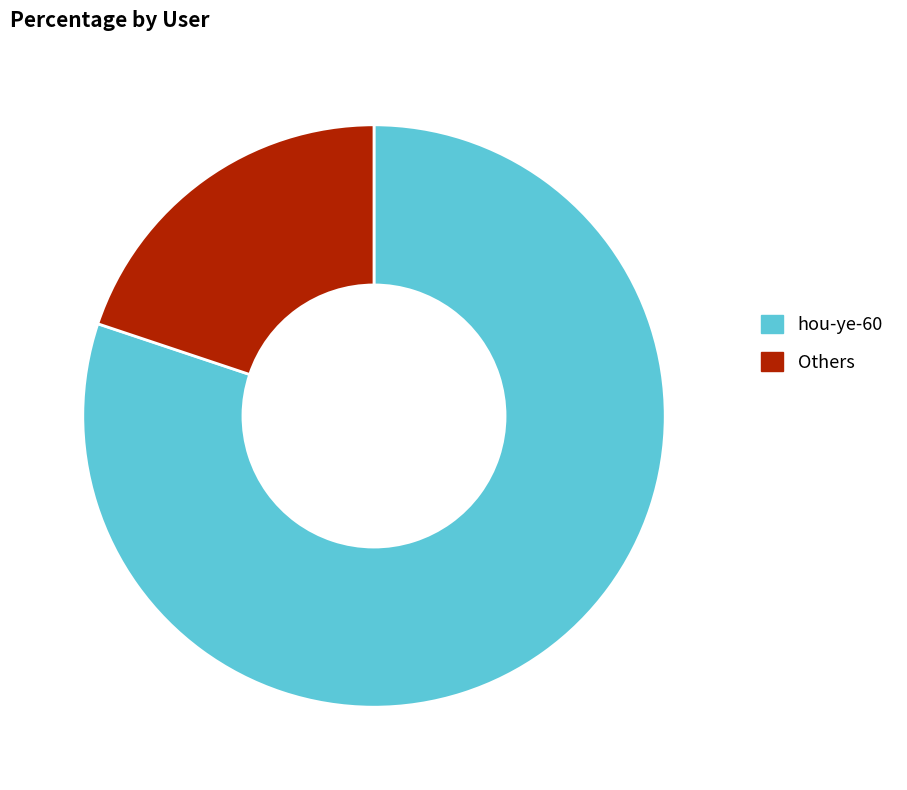

What is the ratio of the value at hou-ye-60 to the value at Others?

4.0